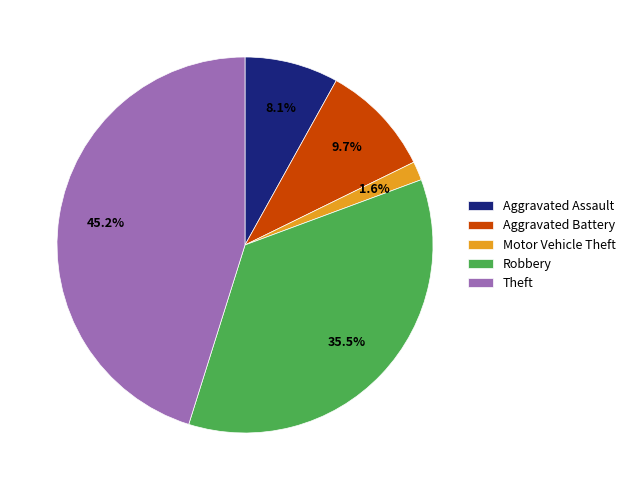

Rank the categories by value from lowest to highest.

Motor Vehicle Theft, Aggravated Assault, Aggravated Battery, Robbery, Theft